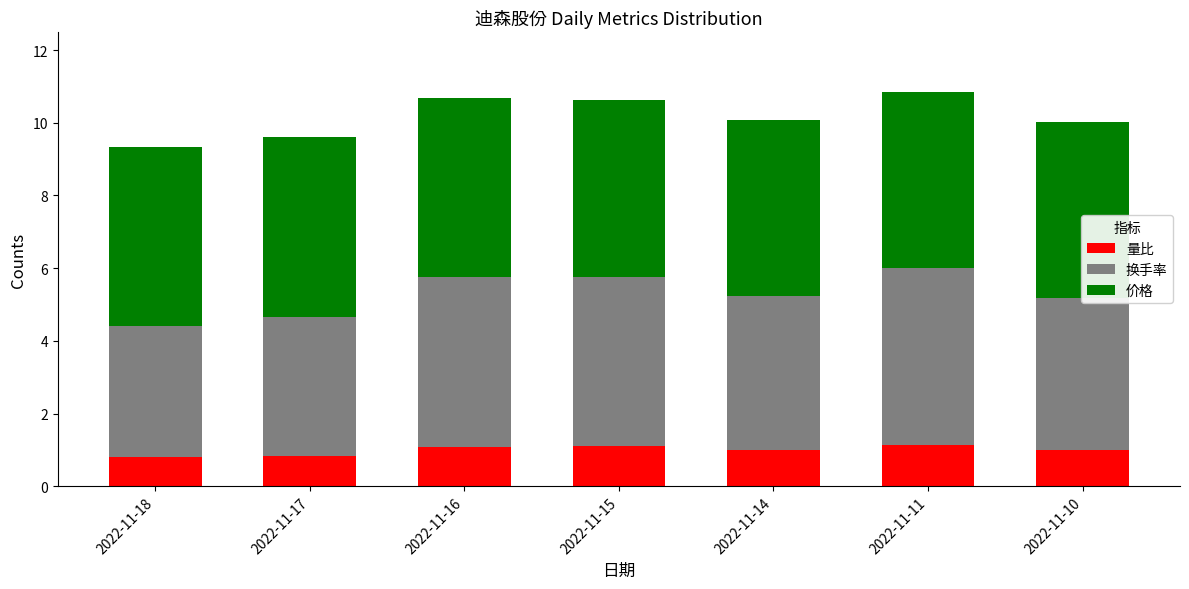

The 量比 series shows 1.4 at 2022-11-14. True or false?

False